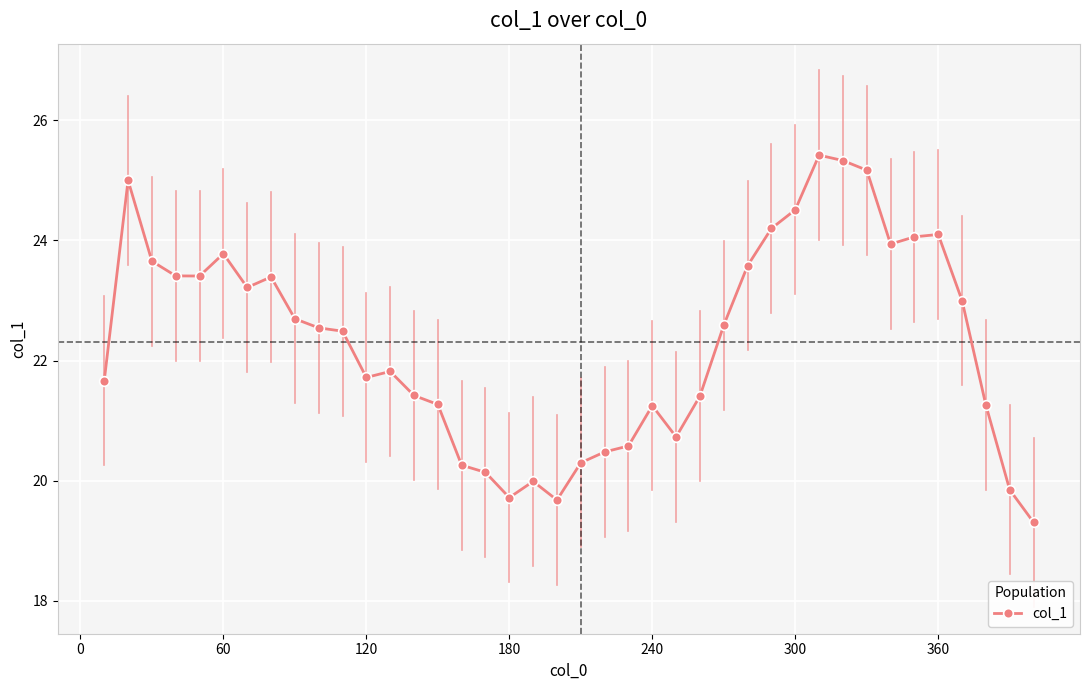

What is the value of the 16th point from the left?

20.3